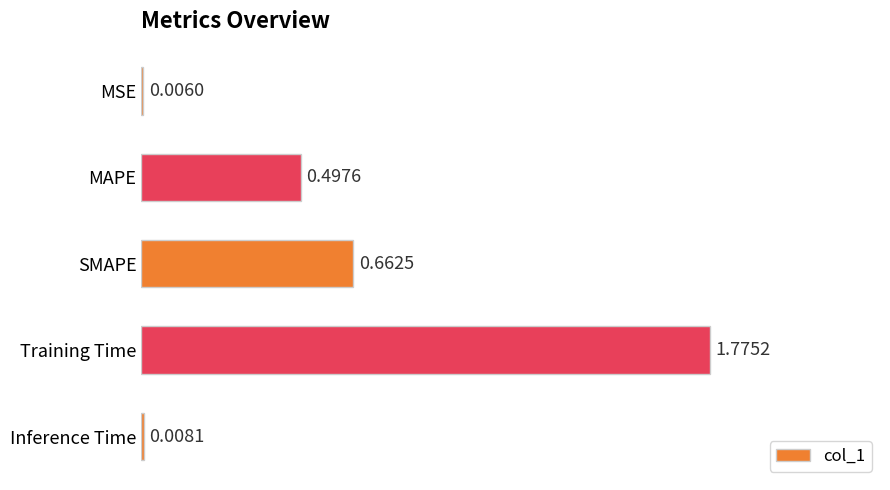

What is the change in value from SMAPE to Inference Time?

-0.7